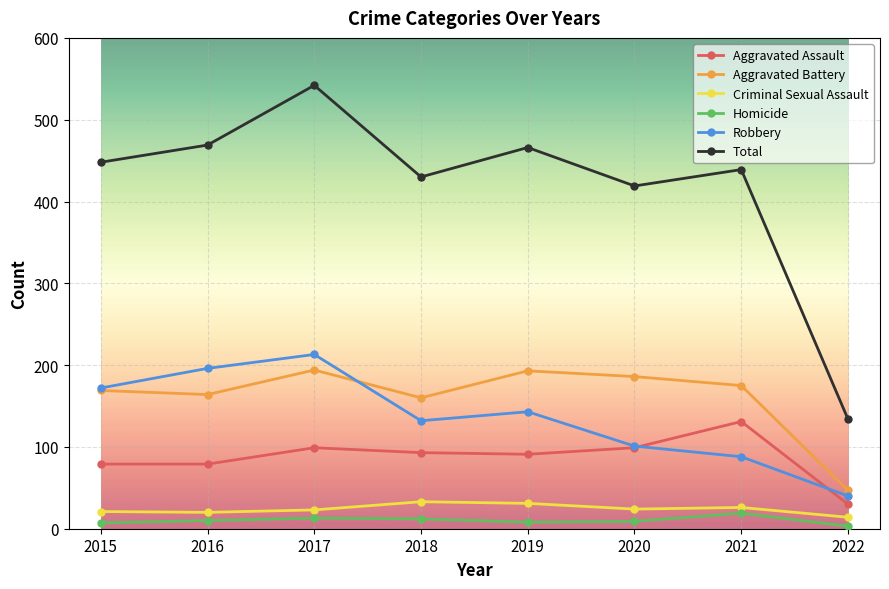

Is this an area chart (filled region under the line)?

No